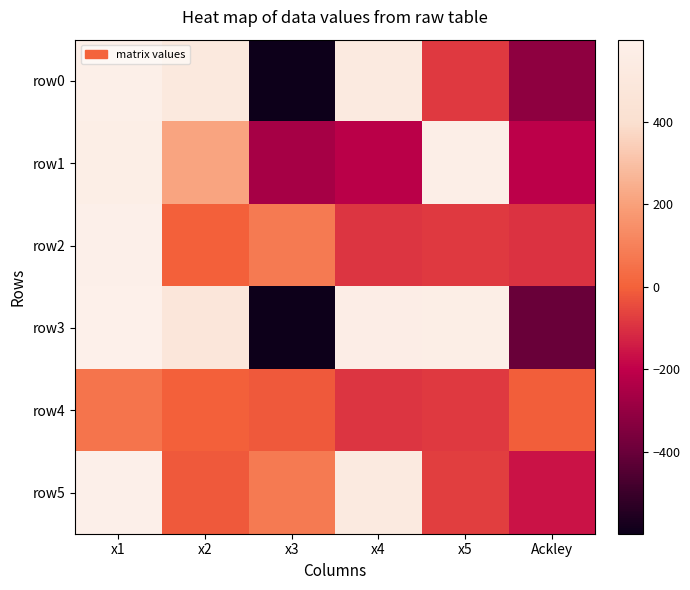

Which series has the largest range (max minus min)?

row3